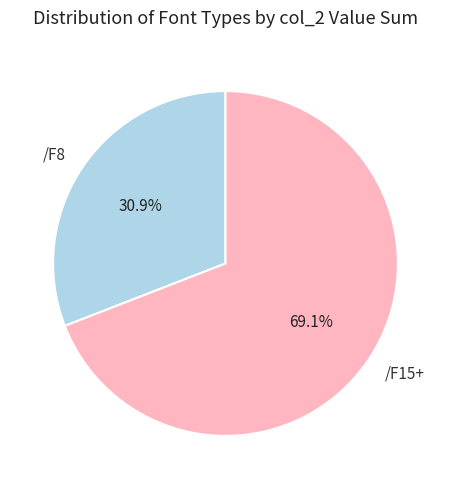

Does /F8 account for over 50% of the chart?

No